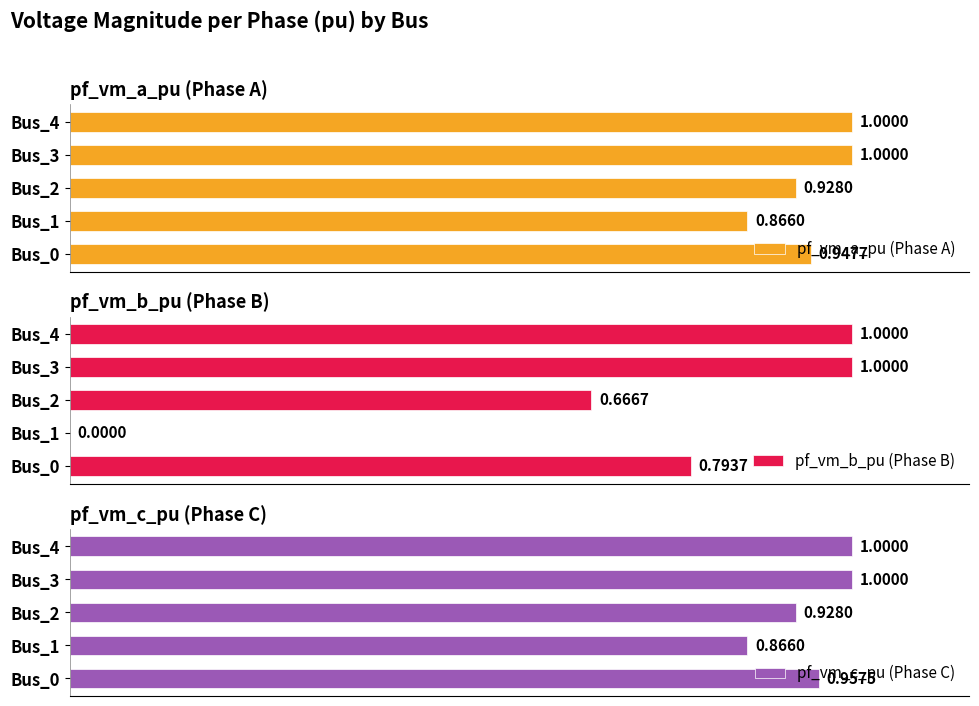

Between Bus_1 and Bus_3, which series saw the biggest shift?

pf_vm_b_pu (Phase B)